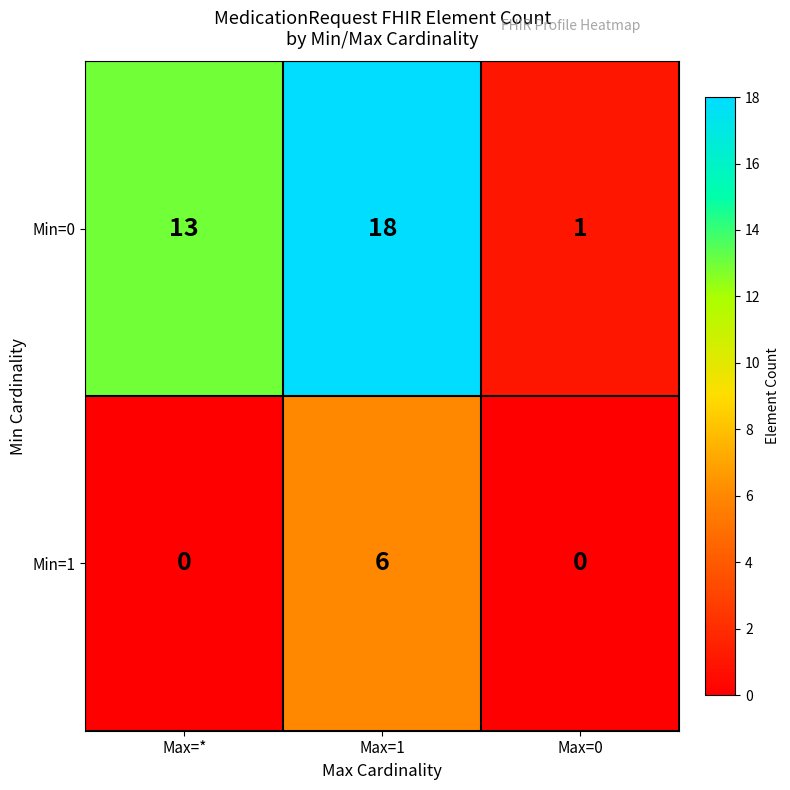

What is the spread (max minus min) of values at Max=1?

12